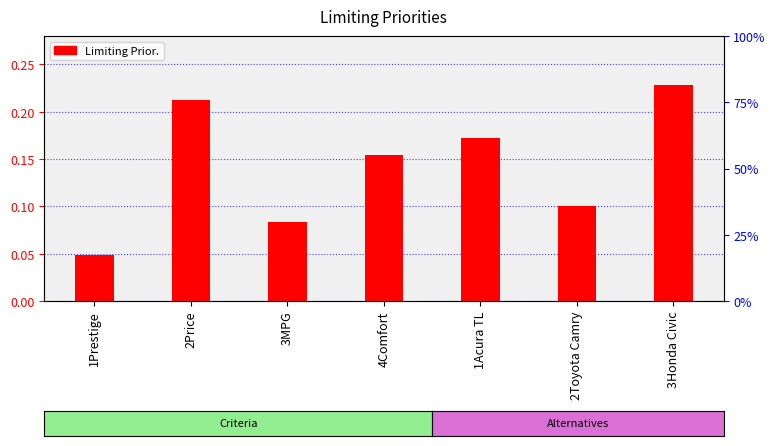

Reading right to left, extract all data points from this chart.

0.2	0.1	0.2	0.2	0.1	0.2	0.0